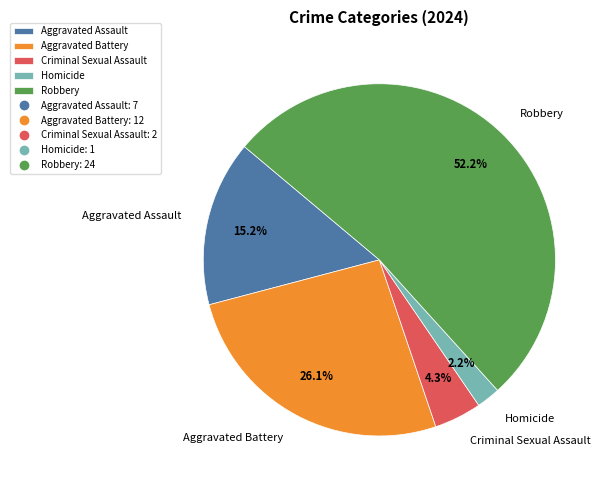

The Aggravated Battery slice represents 12% of the pie. True or false?

False